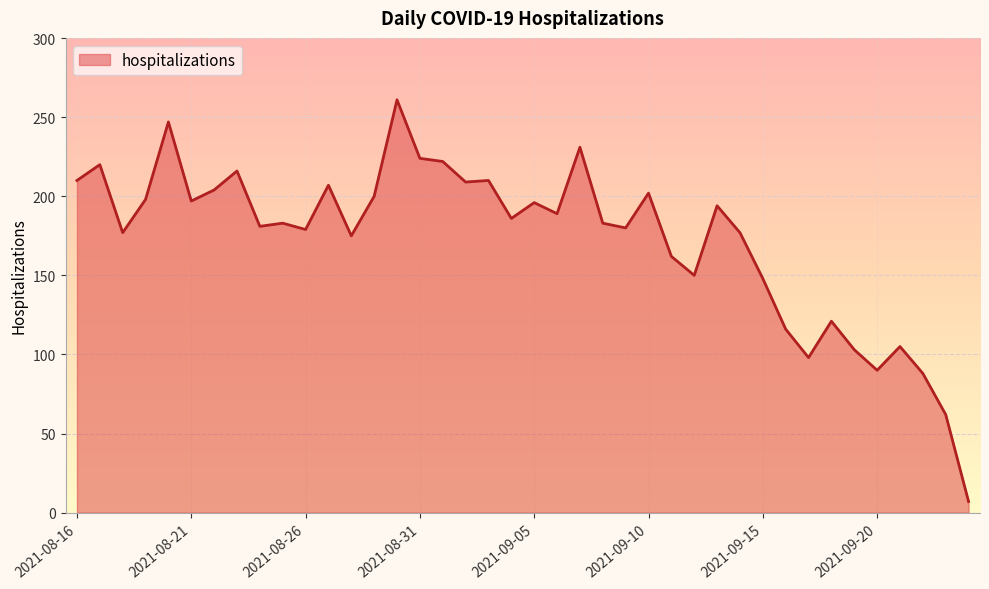

What is the maximum value shown in the chart?

261